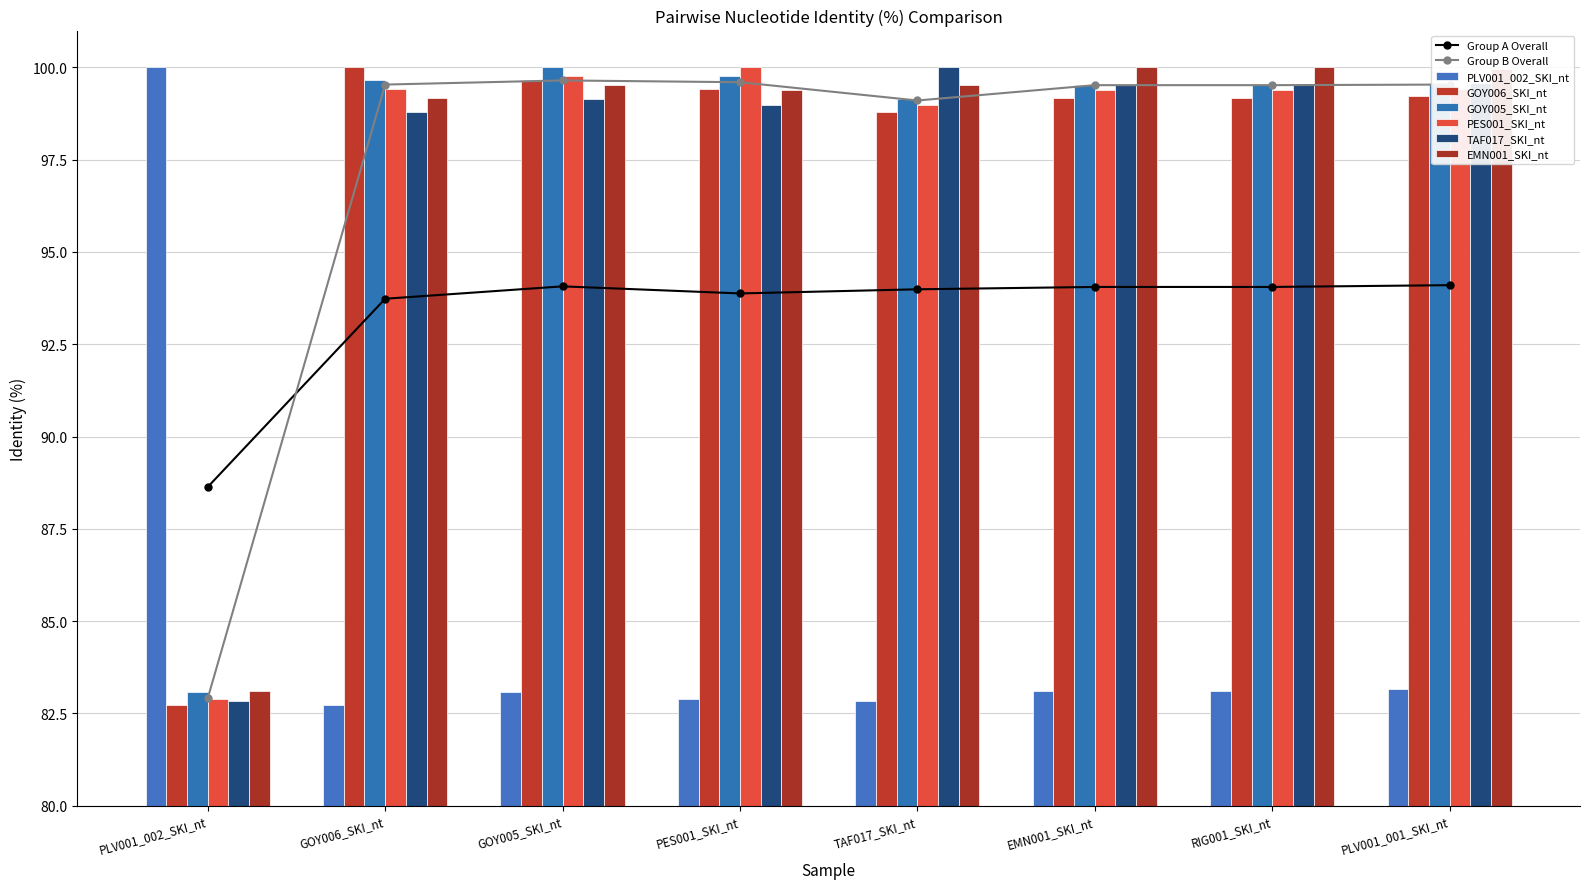

What is the difference between the maximum and minimum values in the PES001_SKI_nt series?

17.1